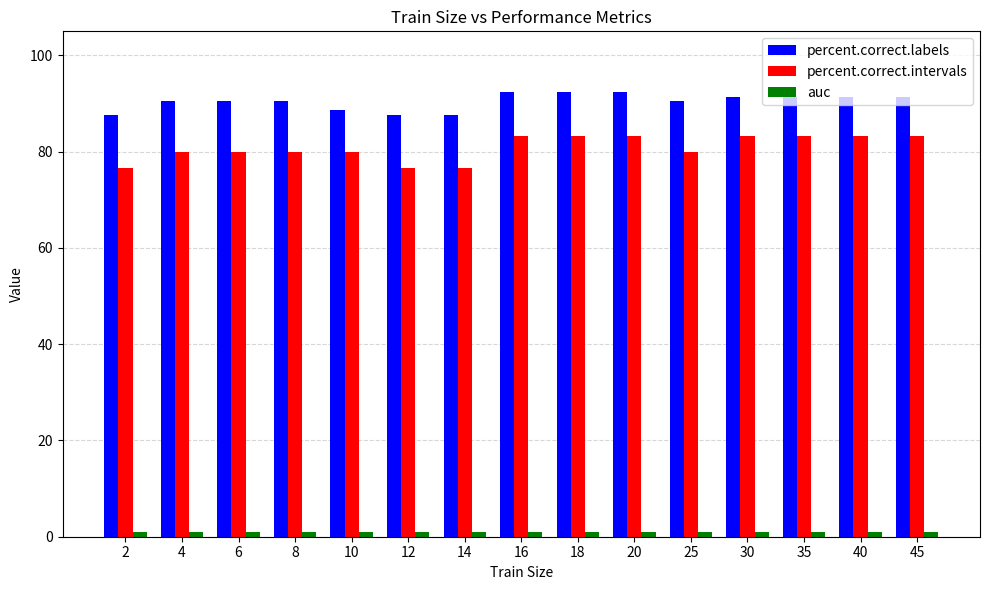

At how many categories does at least one series exceed 55?

15